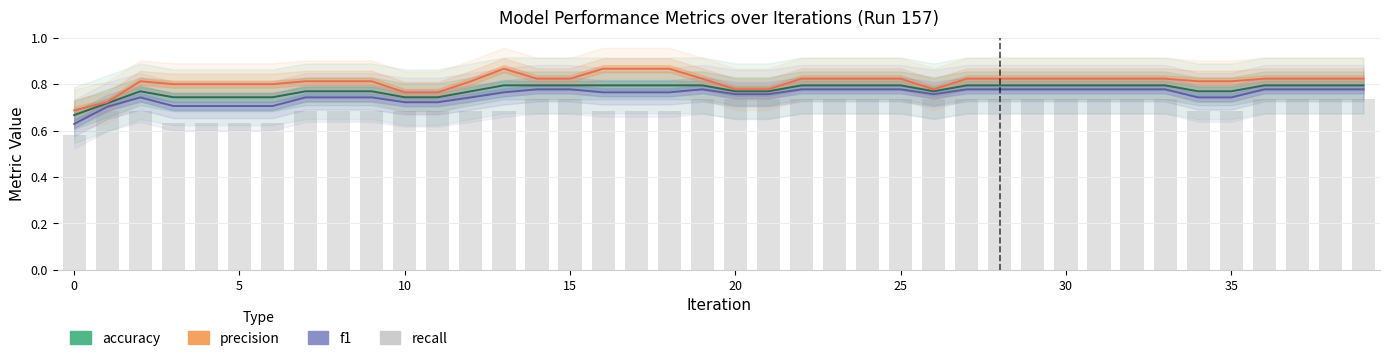

What is the value of the recall bar at the 18th from the left?

0.7